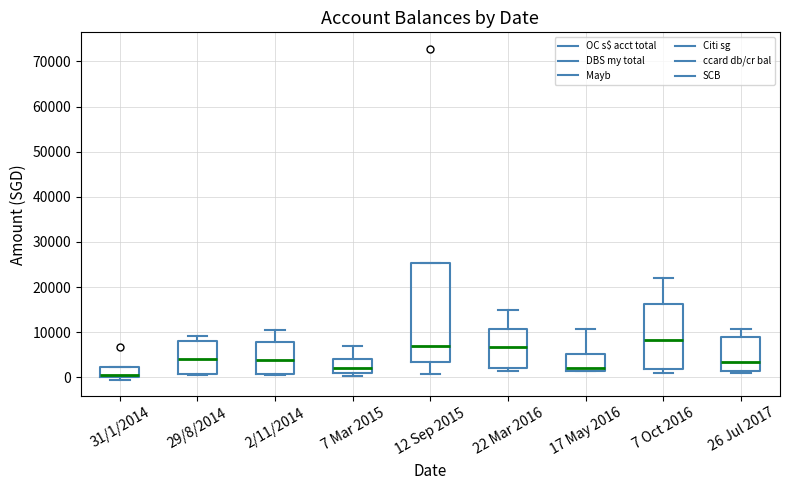

Reading left to right, transcribe this box plot: for each box, give where its median line is, the range the box spans, and where its two whiskers end, as read against the y-axis. The values are not printed on the chart, so give them approximately, as read against the axis.

31/1/2014: median 1000, box 0 to 2000, whiskers -1000 to 2000
29/8/2014: median 4000, box 1000 to 8000, whiskers 1000 to 9000
2/11/2014: median 4000, box 1000 to 8000, whiskers 1000 to 11000
7 Mar 2015: median 2000, box 1000 to 4000, whiskers 0 to 7000
12 Sep 2015: median 7000, box 3000 to 25000, whiskers 1000 to 25000
22 Mar 2016: median 7000, box 2000 to 11000, whiskers 1000 to 15000
17 May 2016: median 2000, box 1000 to 5000, whiskers 1000 to 11000
7 Oct 2016: median 8000, box 2000 to 16000, whiskers 1000 to 22000
26 Jul 2017: median 3000, box 2000 to 9000, whiskers 1000 to 11000